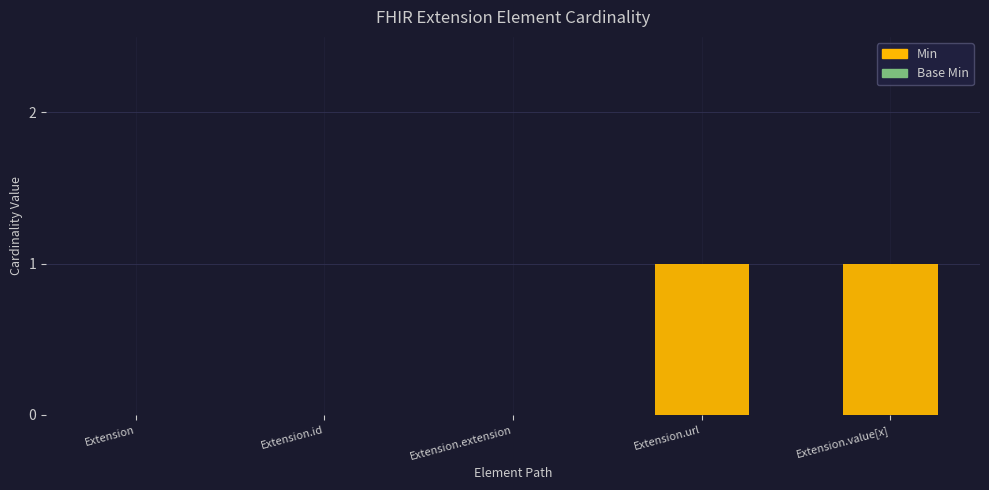

Are the bars horizontal?

No